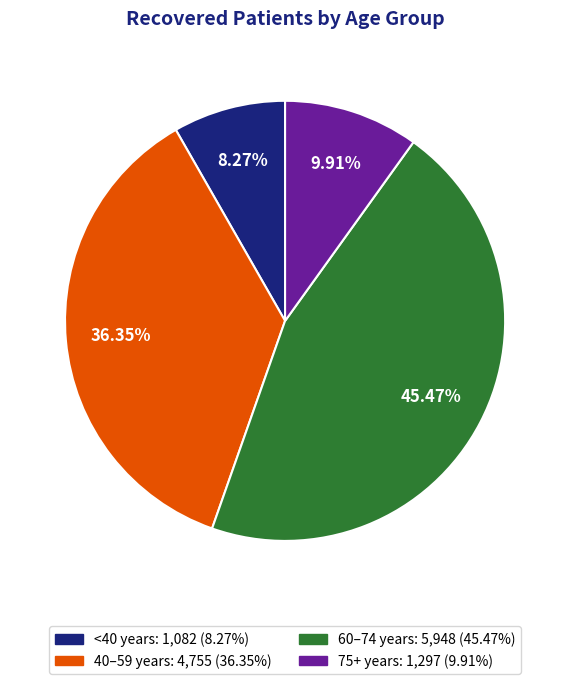

Which category has the biggest portion of the pie?

60–74 years: 5,948 (45.47%)